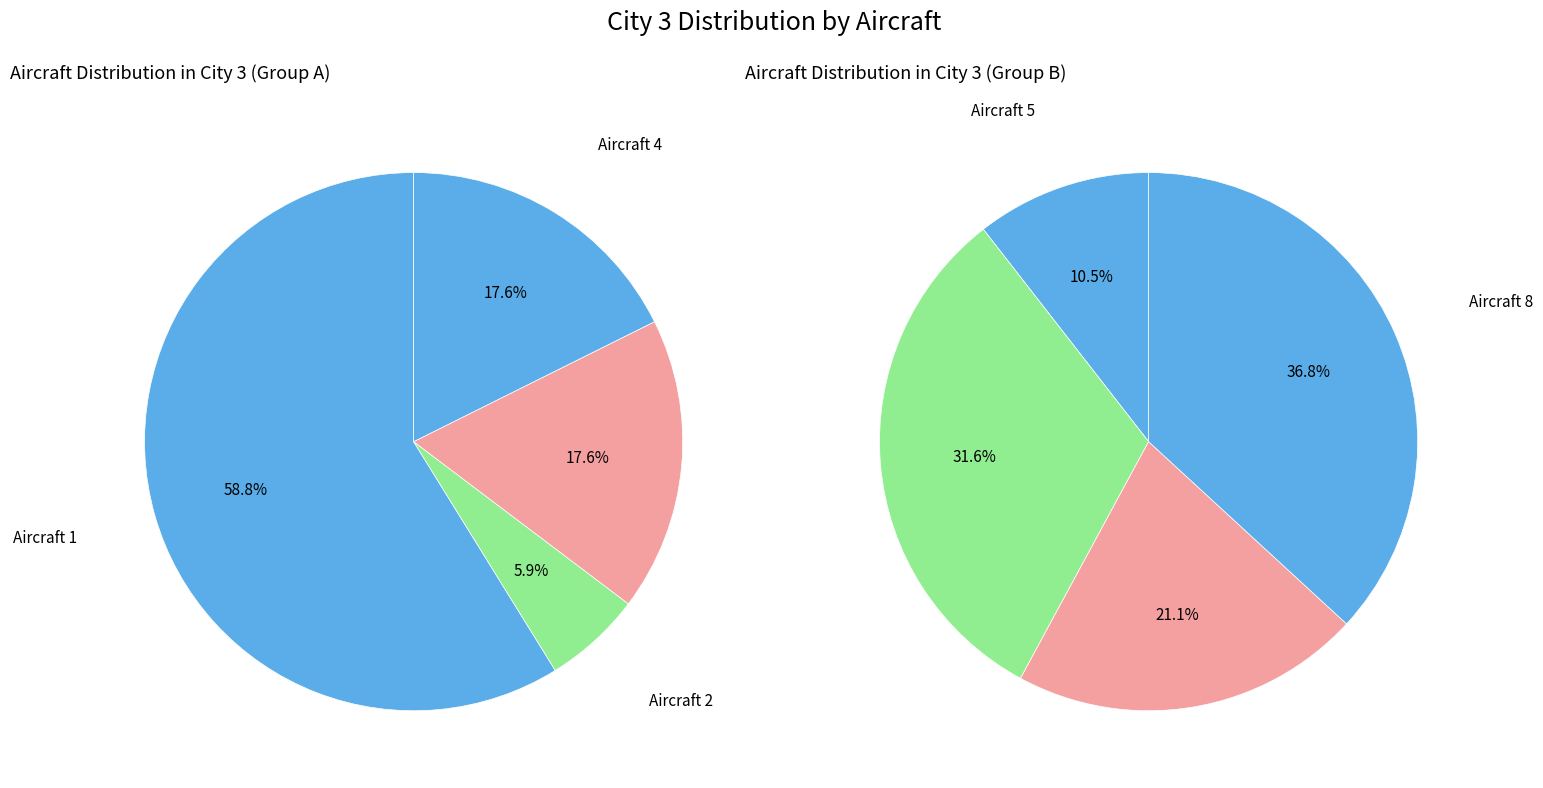

Which category has the biggest portion of the pie?

Aircraft 1